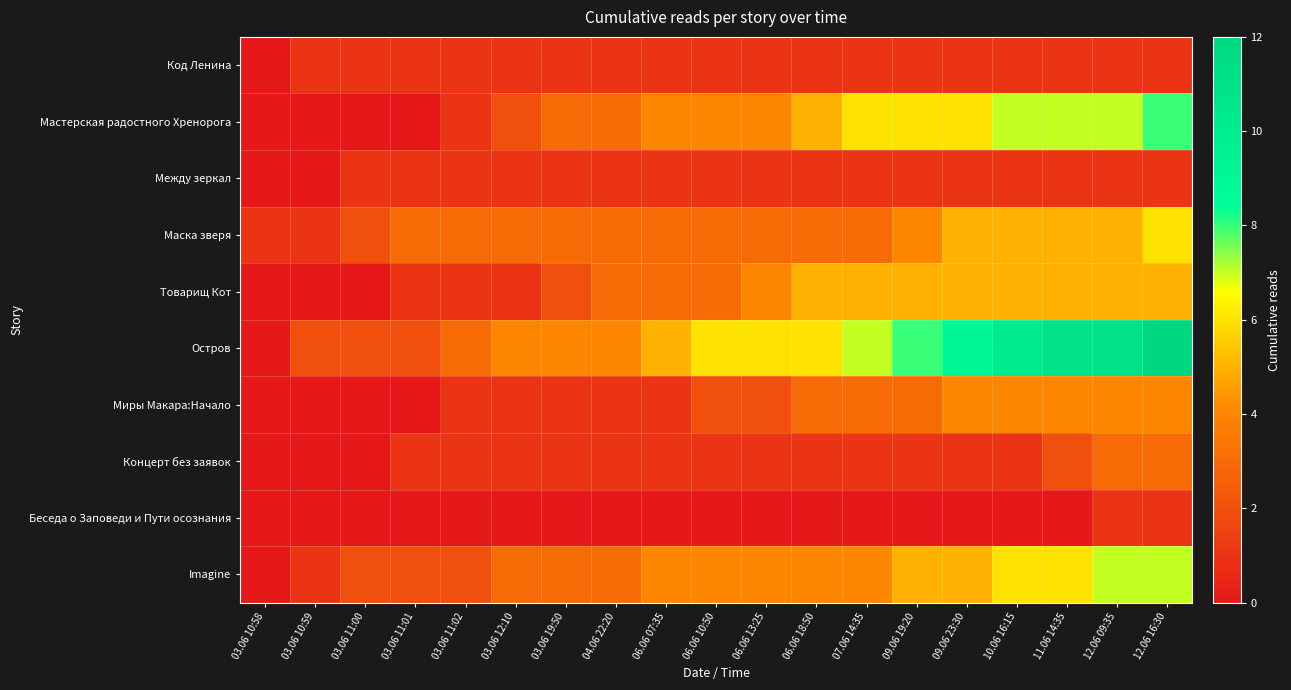

Reading right to left, list all the values displayed in this chart.

Код Ленина: 12.06 16:30=1	12.06 09:35=1	11.06 14:35=1	10.06 16:15=1	09.06 23:30=1	09.06 19:20=1	07.06 14:35=1	06.06 18:50=1	06.06 13:25=1	06.06 10:50=1	06.06 07:35=1	04.06 22:20=1	03.06 19:50=1	03.06 12:10=1	03.06 11:02=1	03.06 11:01=1	03.06 11:00=1	03.06 10:59=1	03.06 10:58=0
Мастерская радостного Хренорога: 12.06 16:30=8	12.06 09:35=7	11.06 14:35=7	10.06 16:15=7	09.06 23:30=6	09.06 19:20=6	07.06 14:35=6	06.06 18:50=5	06.06 13:25=4	06.06 10:50=4	06.06 07:35=4	04.06 22:20=3	03.06 19:50=3	03.06 12:10=2	03.06 11:02=1	03.06 11:01=0	03.06 11:00=0	03.06 10:59=0	03.06 10:58=0
Между зеркал: 12.06 16:30=1	12.06 09:35=1	11.06 14:35=1	10.06 16:15=1	09.06 23:30=1	09.06 19:20=1	07.06 14:35=1	06.06 18:50=1	06.06 13:25=1	06.06 10:50=1	06.06 07:35=1	04.06 22:20=1	03.06 19:50=1	03.06 12:10=1	03.06 11:02=1	03.06 11:01=1	03.06 11:00=1	03.06 10:59=0	03.06 10:58=0
Маска зверя: 12.06 16:30=6	12.06 09:35=5	11.06 14:35=5	10.06 16:15=5	09.06 23:30=5	09.06 19:20=4	07.06 14:35=3	06.06 18:50=3	06.06 13:25=3	06.06 10:50=3	06.06 07:35=3	04.06 22:20=3	03.06 19:50=3	03.06 12:10=3	03.06 11:02=3	03.06 11:01=3	03.06 11:00=2	03.06 10:59=1	03.06 10:58=1
Товарищ Кот: 12.06 16:30=5	12.06 09:35=5	11.06 14:35=5	10.06 16:15=5	09.06 23:30=5	09.06 19:20=5	07.06 14:35=5	06.06 18:50=5	06.06 13:25=4	06.06 10:50=3	06.06 07:35=3	04.06 22:20=3	03.06 19:50=2	03.06 12:10=1	03.06 11:02=1	03.06 11:01=1	03.06 11:00=0	03.06 10:59=0	03.06 10:58=0
Остров: 12.06 16:30=12	12.06 09:35=11	11.06 14:35=11	10.06 16:15=10	09.06 23:30=9	09.06 19:20=8	07.06 14:35=7	06.06 18:50=6	06.06 13:25=6	06.06 10:50=6	06.06 07:35=5	04.06 22:20=4	03.06 19:50=4	03.06 12:10=4	03.06 11:02=3	03.06 11:01=2	03.06 11:00=2	03.06 10:59=2	03.06 10:58=0
Миры Макара:Начало: 12.06 16:30=4	12.06 09:35=4	11.06 14:35=4	10.06 16:15=4	09.06 23:30=4	09.06 19:20=3	07.06 14:35=3	06.06 18:50=3	06.06 13:25=2	06.06 10:50=2	06.06 07:35=1	04.06 22:20=1	03.06 19:50=1	03.06 12:10=1	03.06 11:02=1	03.06 11:01=0	03.06 11:00=0	03.06 10:59=0	03.06 10:58=0
Концерт без заявок: 12.06 16:30=3	12.06 09:35=3	11.06 14:35=2	10.06 16:15=1	09.06 23:30=1	09.06 19:20=1	07.06 14:35=1	06.06 18:50=1	06.06 13:25=1	06.06 10:50=1	06.06 07:35=1	04.06 22:20=1	03.06 19:50=1	03.06 12:10=1	03.06 11:02=1	03.06 11:01=1	03.06 11:00=0	03.06 10:59=0	03.06 10:58=0
Беседа о Заповеди и Пути осознания: 12.06 16:30=1	12.06 09:35=1	11.06 14:35=0	10.06 16:15=0	09.06 23:30=0	09.06 19:20=0	07.06 14:35=0	06.06 18:50=0	06.06 13:25=0	06.06 10:50=0	06.06 07:35=0	04.06 22:20=0	03.06 19:50=0	03.06 12:10=0	03.06 11:02=0	03.06 11:01=0	03.06 11:00=0	03.06 10:59=0	03.06 10:58=0
Imagine: 12.06 16:30=7	12.06 09:35=7	11.06 14:35=6	10.06 16:15=6	09.06 23:30=5	09.06 19:20=5	07.06 14:35=4	06.06 18:50=4	06.06 13:25=4	06.06 10:50=4	06.06 07:35=4	04.06 22:20=3	03.06 19:50=3	03.06 12:10=3	03.06 11:02=2	03.06 11:01=2	03.06 11:00=2	03.06 10:59=1	03.06 10:58=0